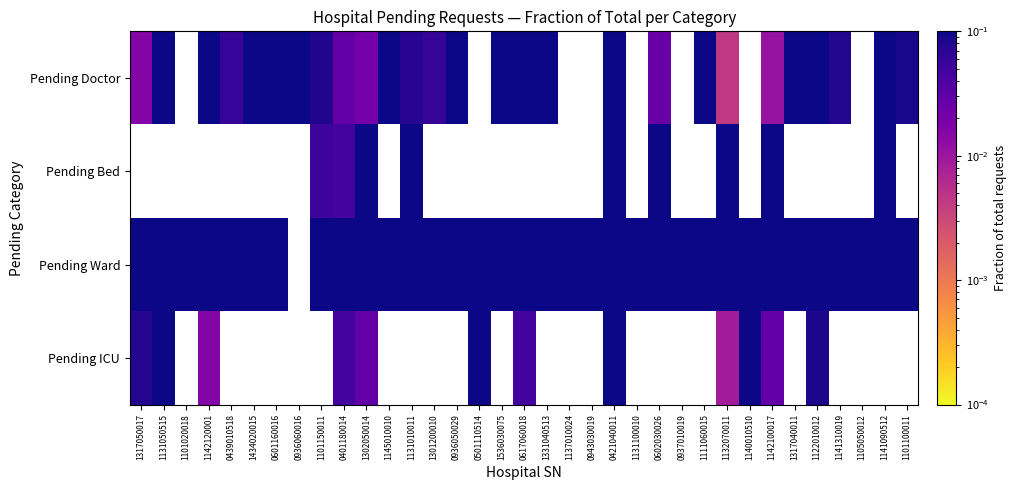

At how many categories does at least one series exceed 0?

35